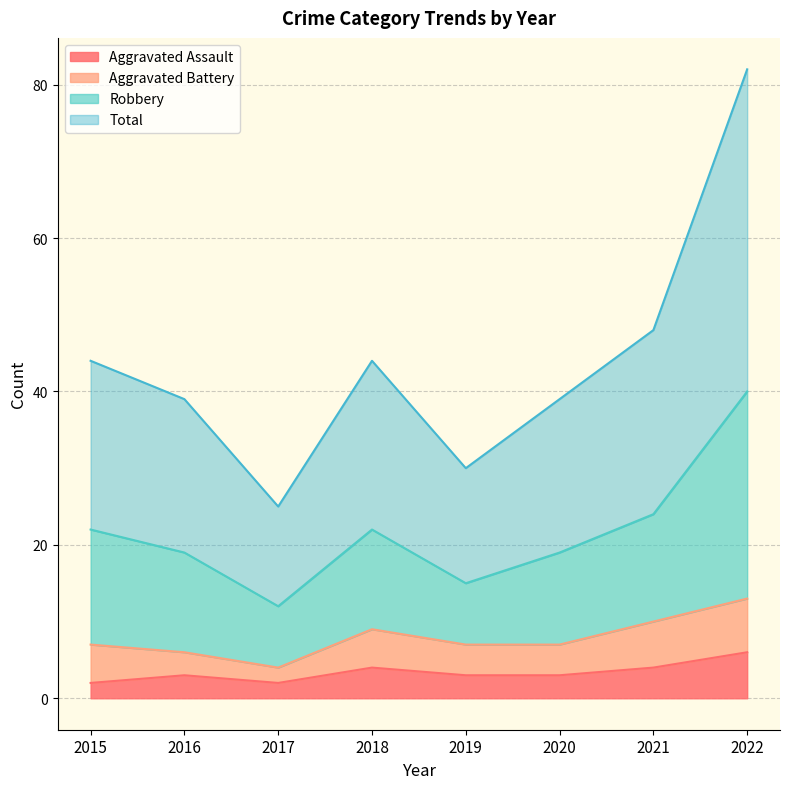

How many Aggravated Assault values are between 3 and 4?

5